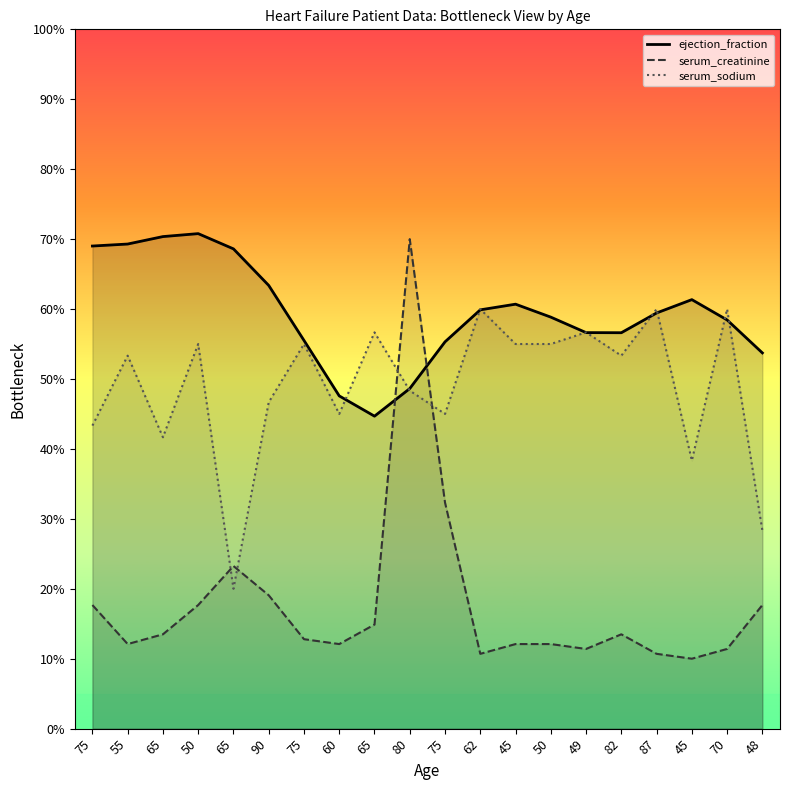

Between 45 and 65, which is larger?

65